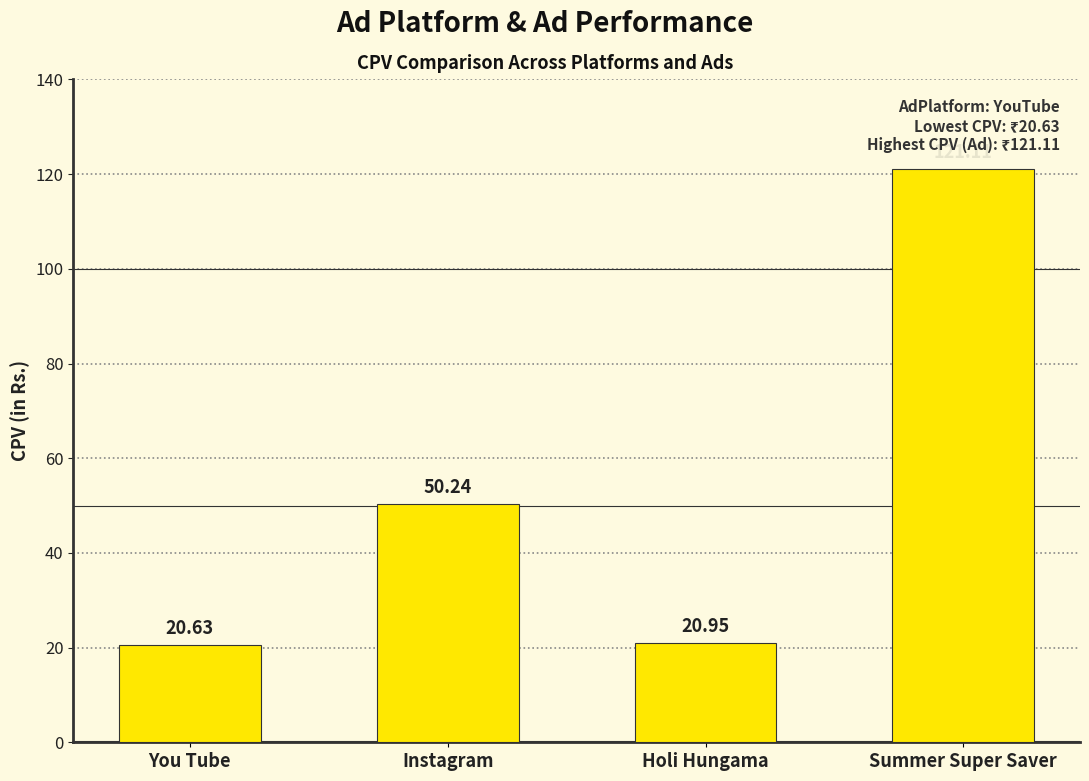

True or false: the data shows 50.2 at Instagram.

True